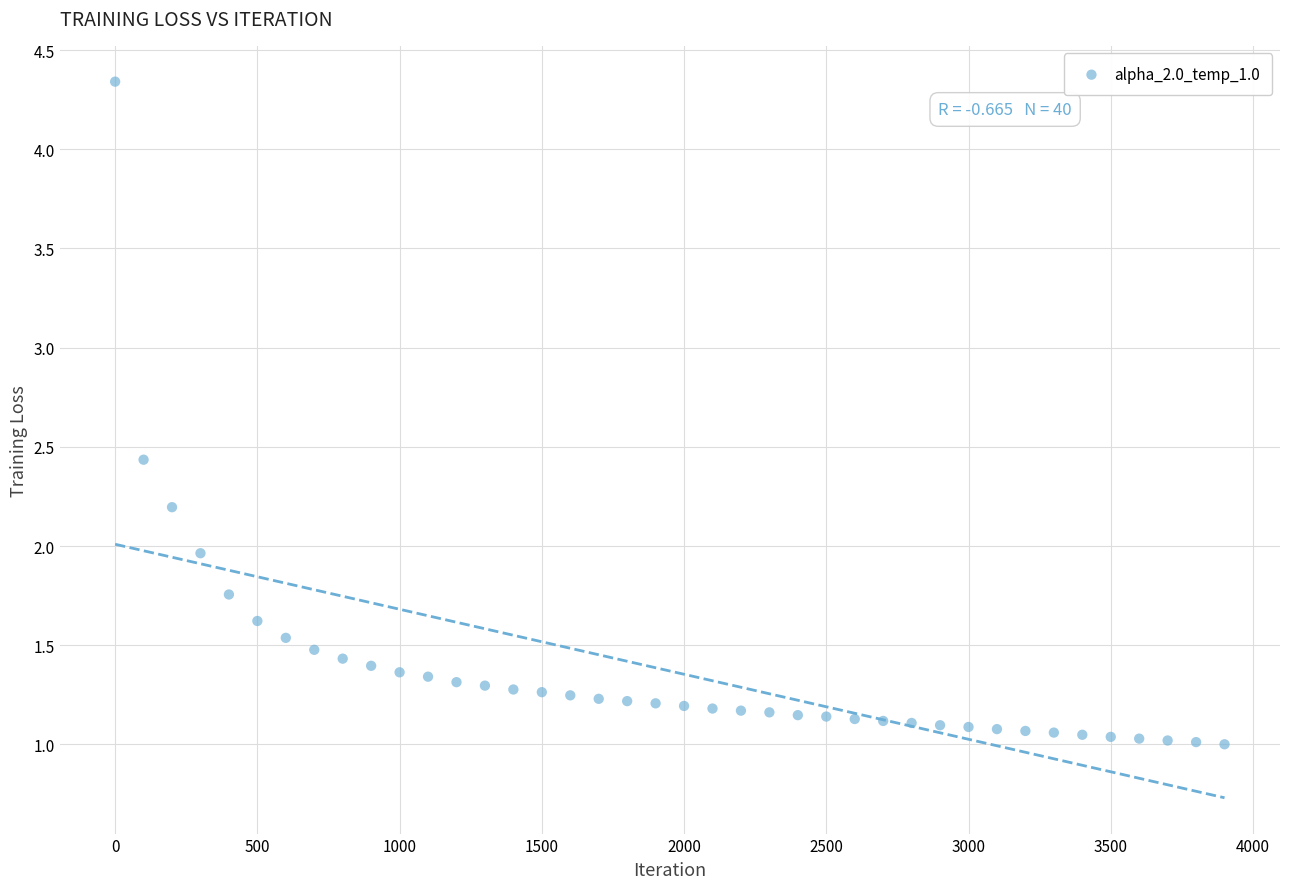

What is the range of Y values (max minus min)?

3.3